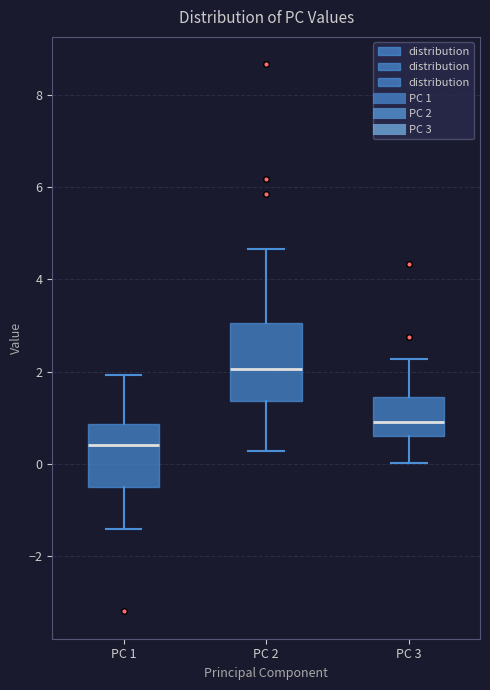

Where does the upper whisker of the box for PC 3 end on the y-axis? The values are not printed on the chart, so give them approximately, as read against the axis.

2.2